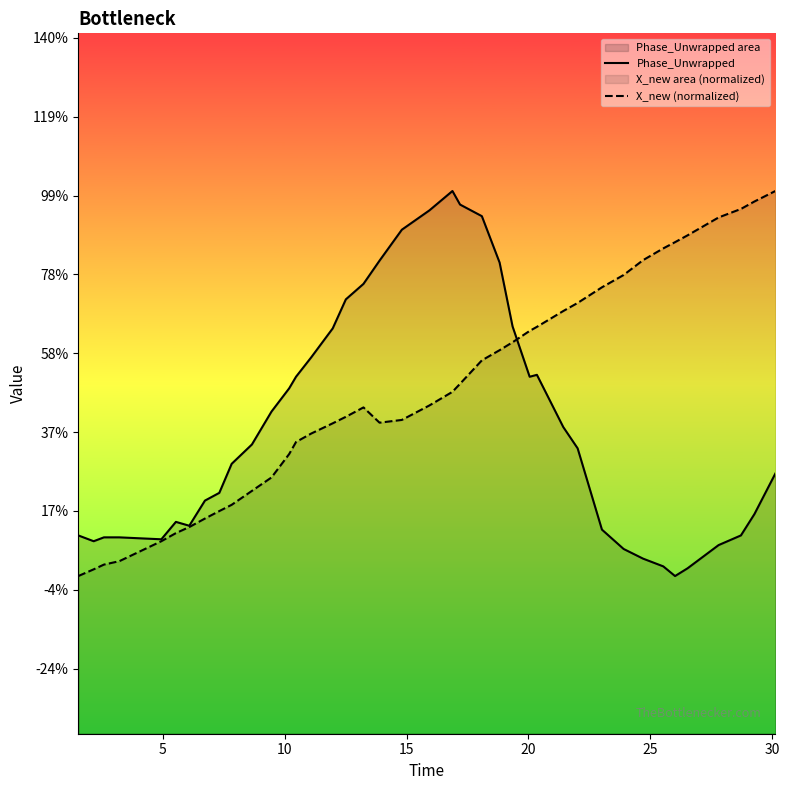

Which series has the largest range (max minus min)?

Phase_Unwrapped